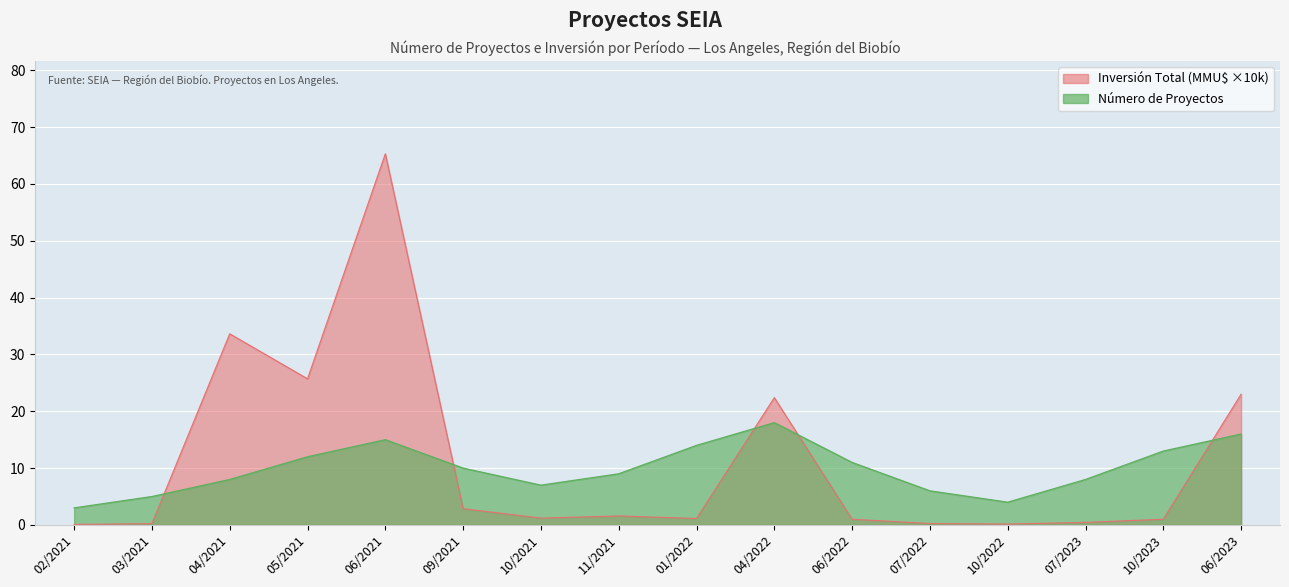

What is the spread (max minus min) of values at 10/2021?

5.8